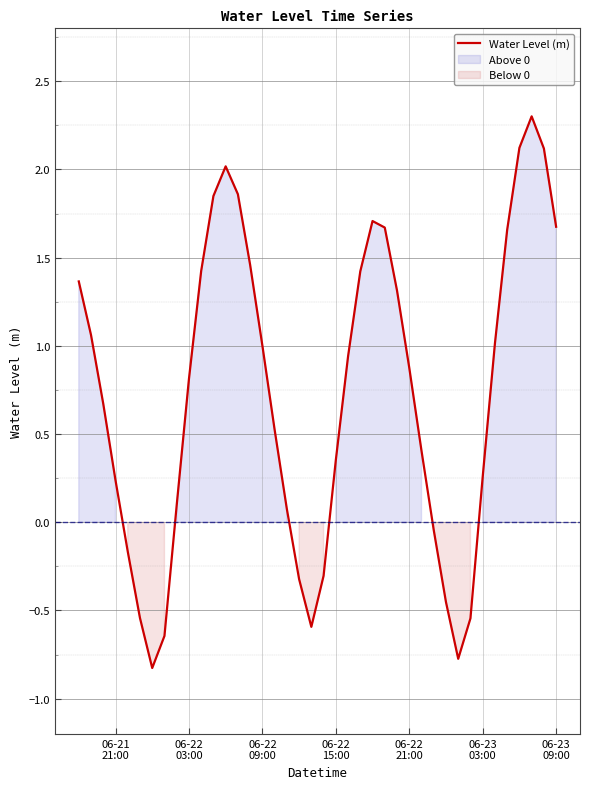

How many values are below 0?

11